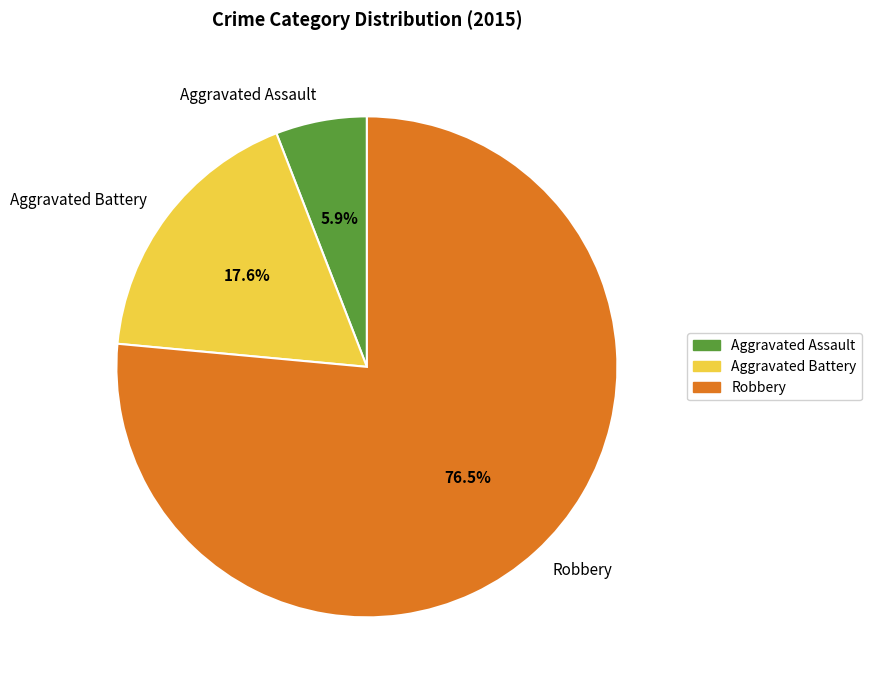

Rank the categories by value from highest to lowest.

Robbery, Aggravated Battery, Aggravated Assault